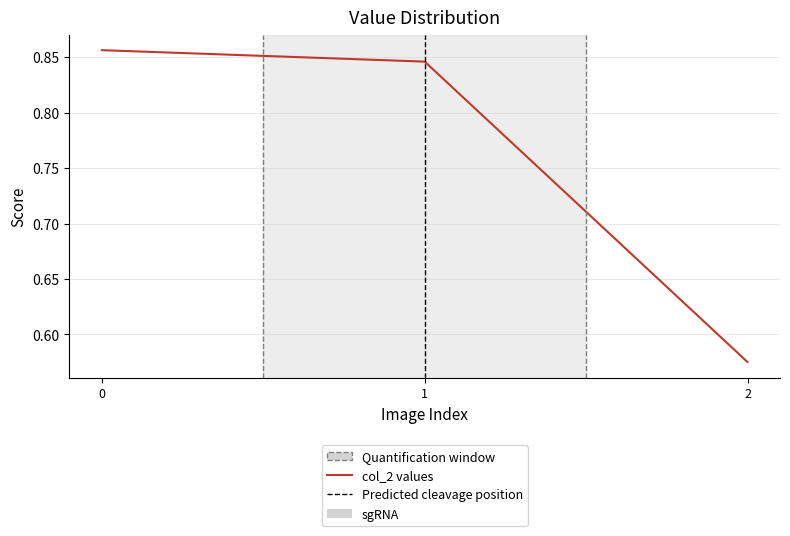

What is the difference between the second highest and minimum values?

0.3